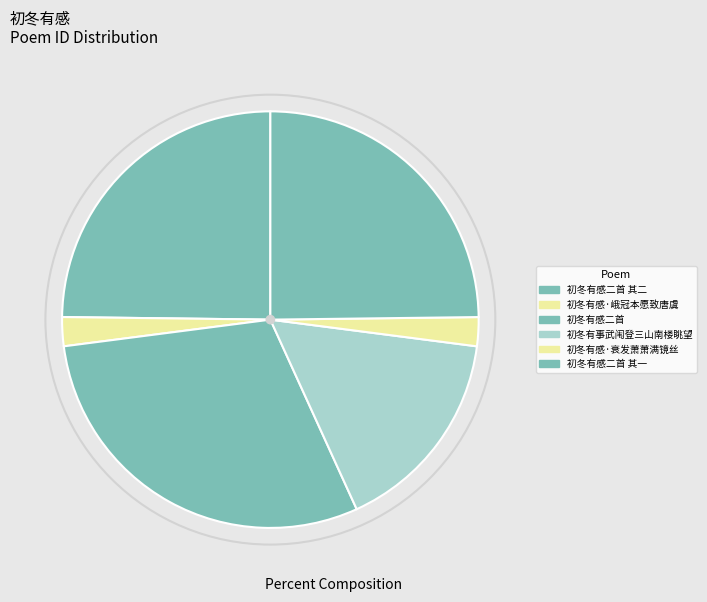

What is the largest slice in the pie chart?

初冬有感二首